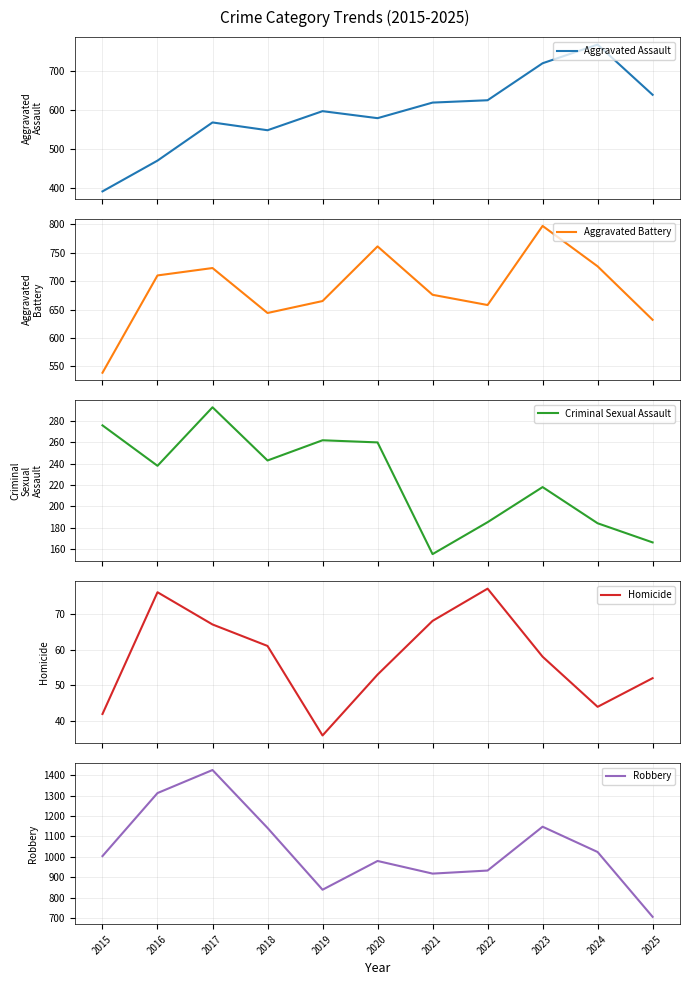

True or false: Homicide and Aggravated Assault cross at least once.

False